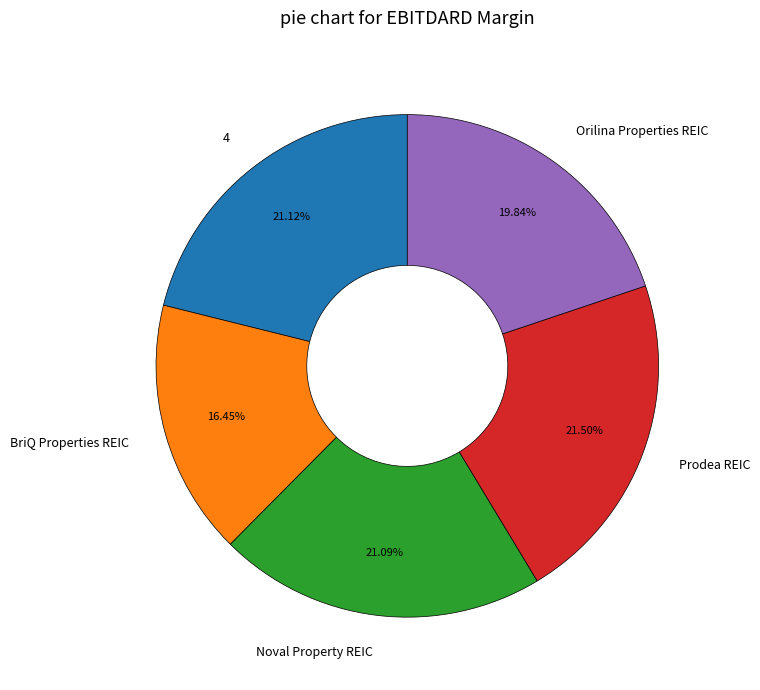

Count the number of slices in the pie.

5